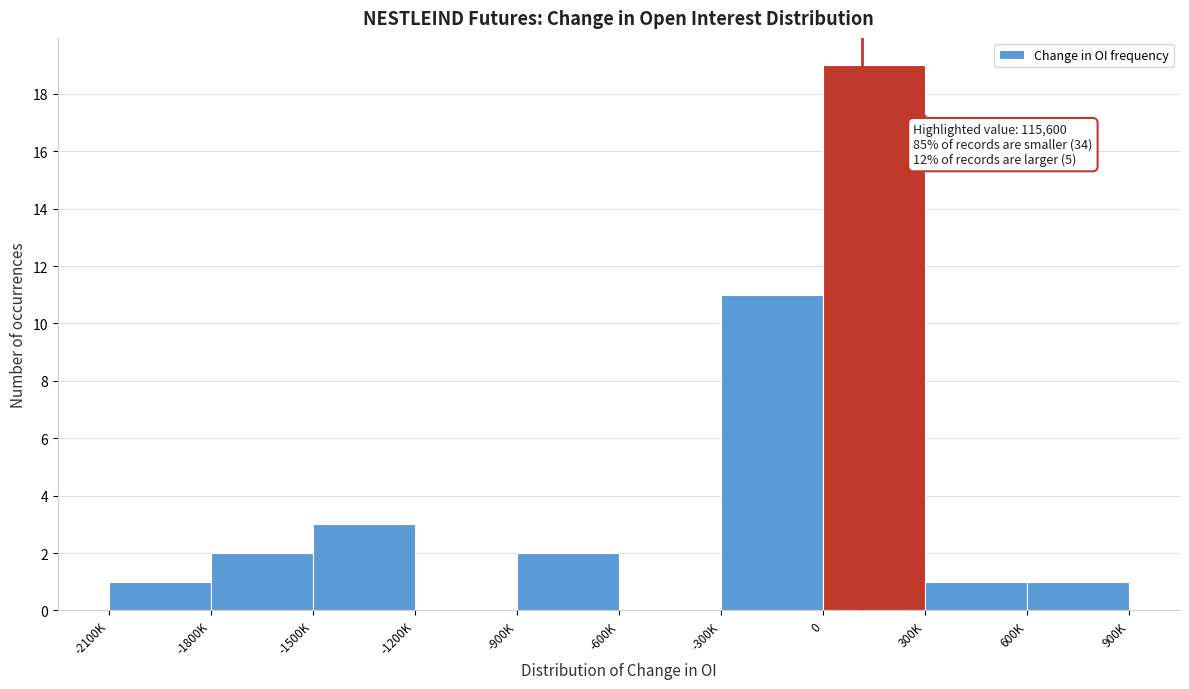

Reading right to left, transcribe all the data shown in this chart.

600K=1	300K=1	0=19	-300K=11	-600K=0	-900K=2	-1200K=0	-1500K=3	-1800K=2	-2100K=1